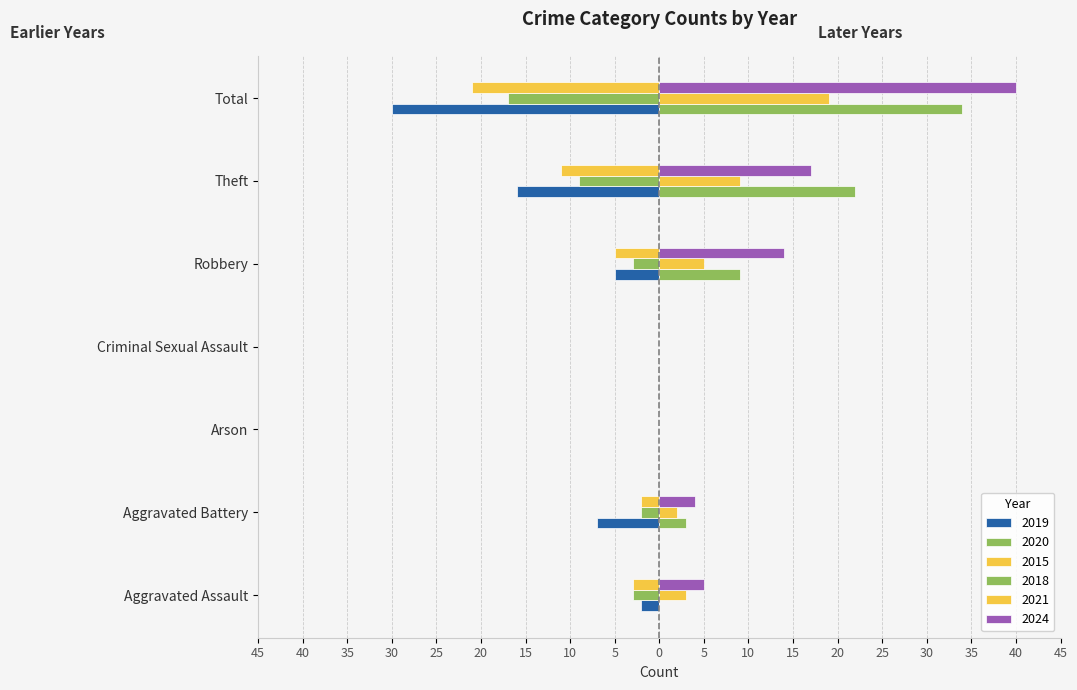

Which category has the lowest value across all series?

Total